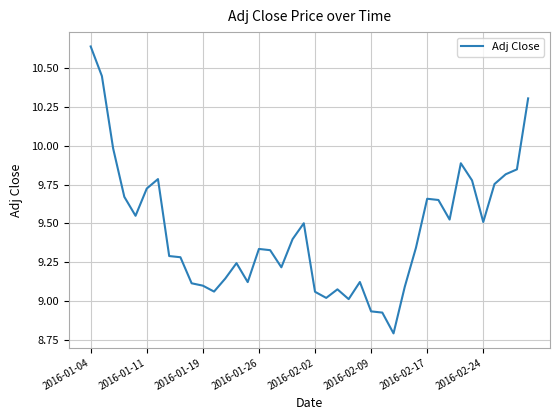

Does the chart have visible grid lines?

Yes